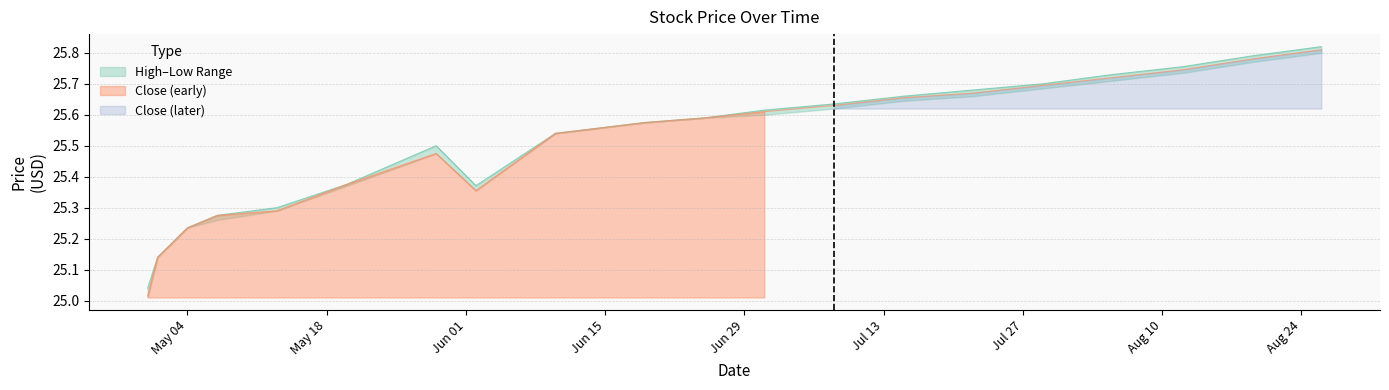

What is the difference between the maximum and minimum values in the Low series?

0.8